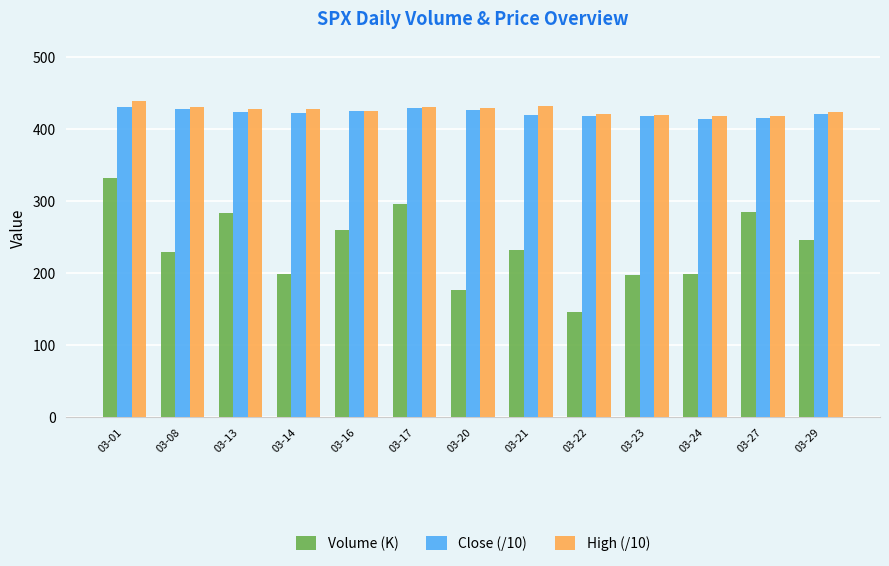

At which label does Volume (K) reach its peak?

03-01